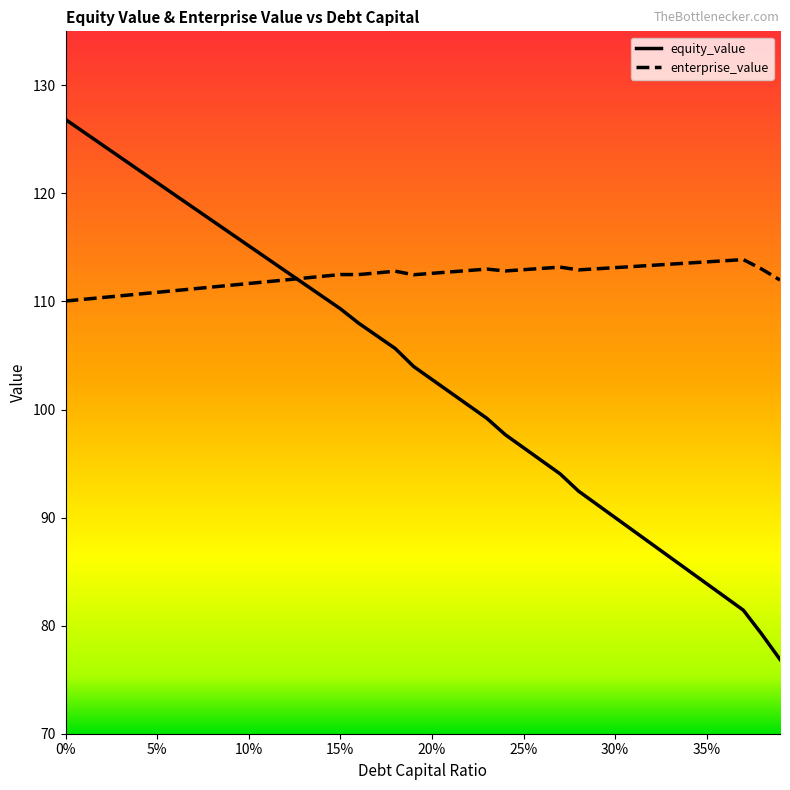

What is the smallest value displayed?

76.9